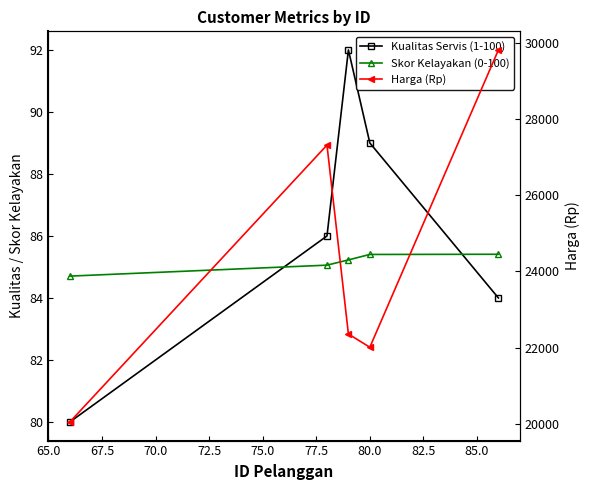

List the series in order of their peak value, highest first.

Harga (Rp), Kualitas Servis (1-100), Skor Kelayakan (0-100)